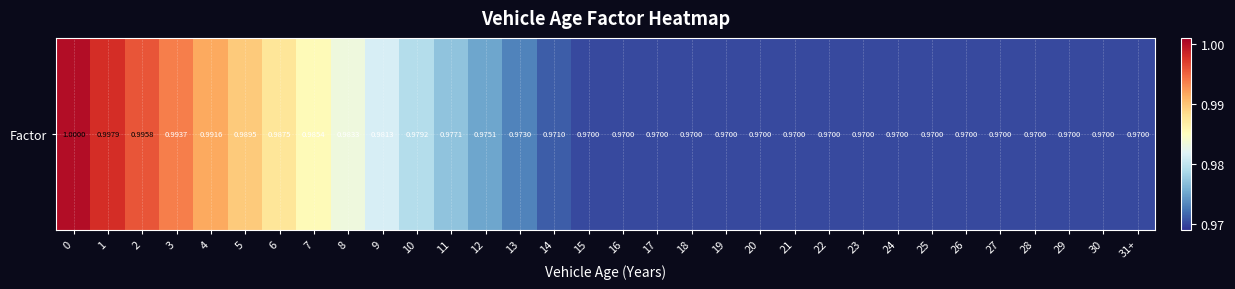

Read the value at 16.

1.0